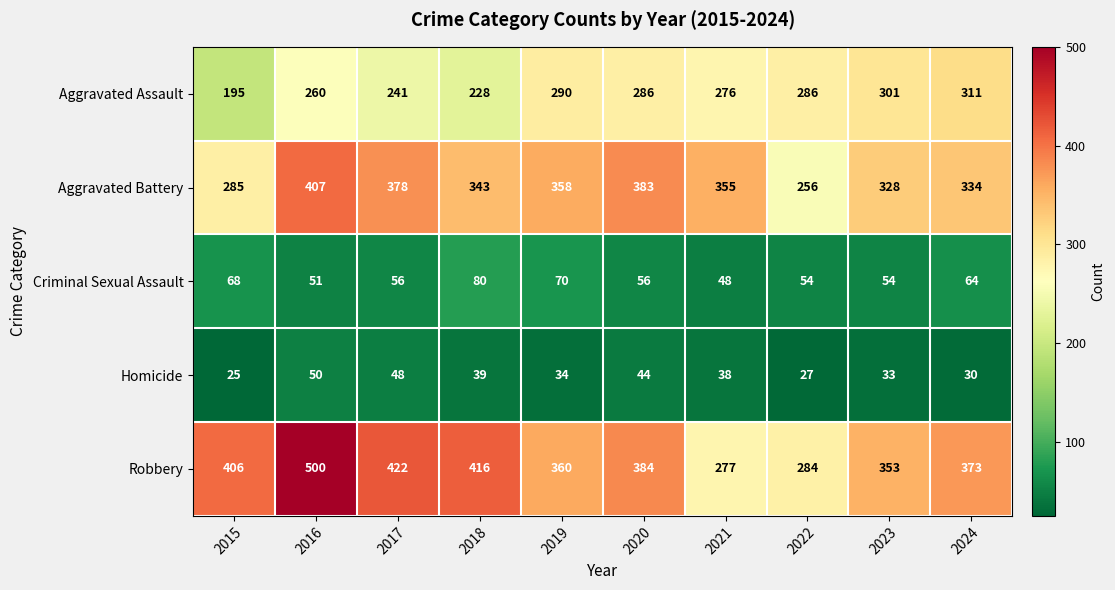

How many categories are shown in the chart?

10